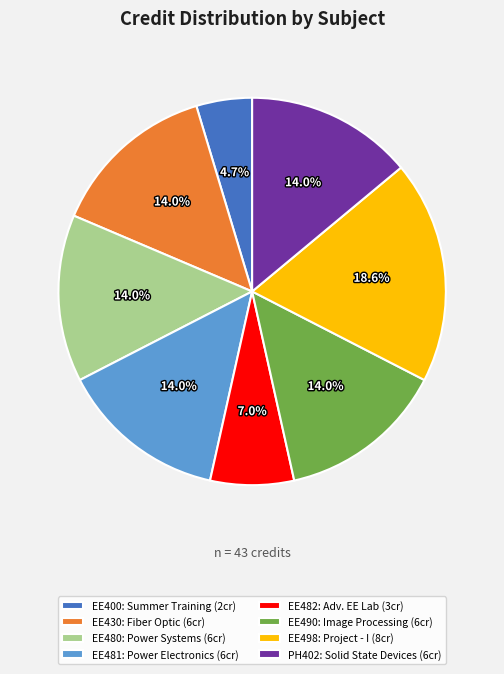

To the nearest percent, what percentage of the pie is EE480?

14%